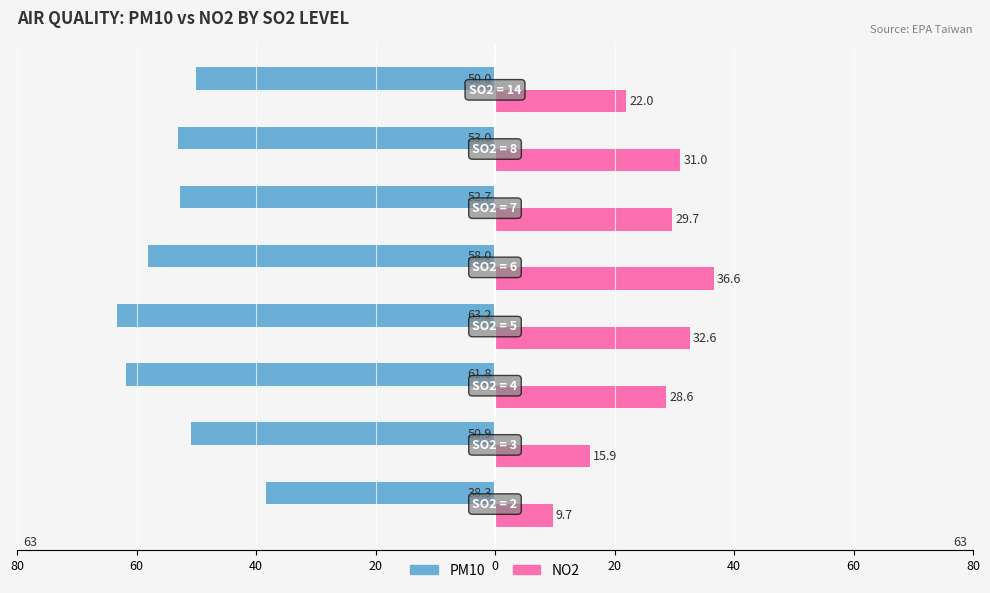

Reading left to right, extract all data points from this chart.

PM10: -38.3	-50.9	-61.8	-63.2	-58.0	-52.7	-53.0	-50.0
NO2: 9.7	15.9	28.6	32.6	36.6	29.7	31.0	22.0